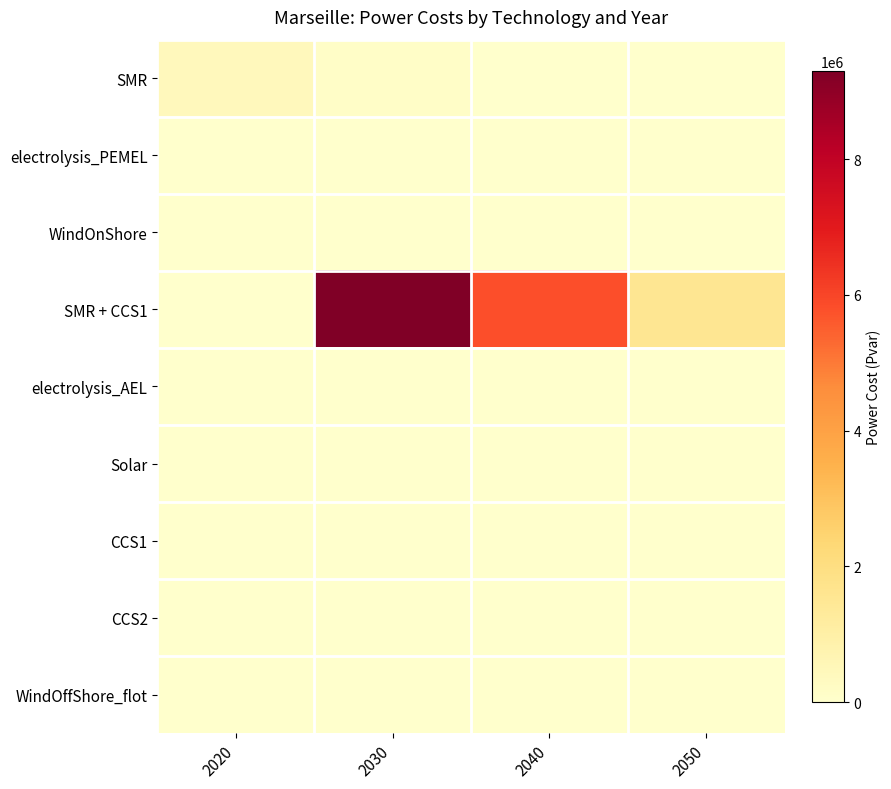

At which category is the sum across all series the highest?

2030